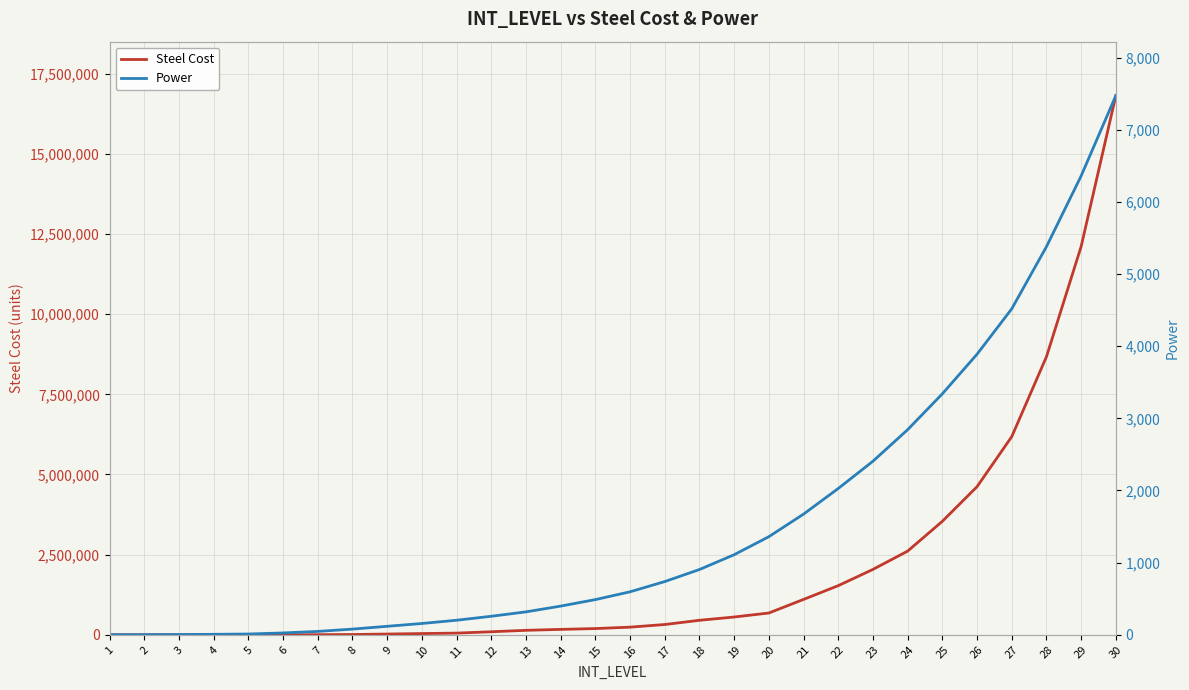

List the series in order of their overall mean, lowest first.

Power, Steel Cost